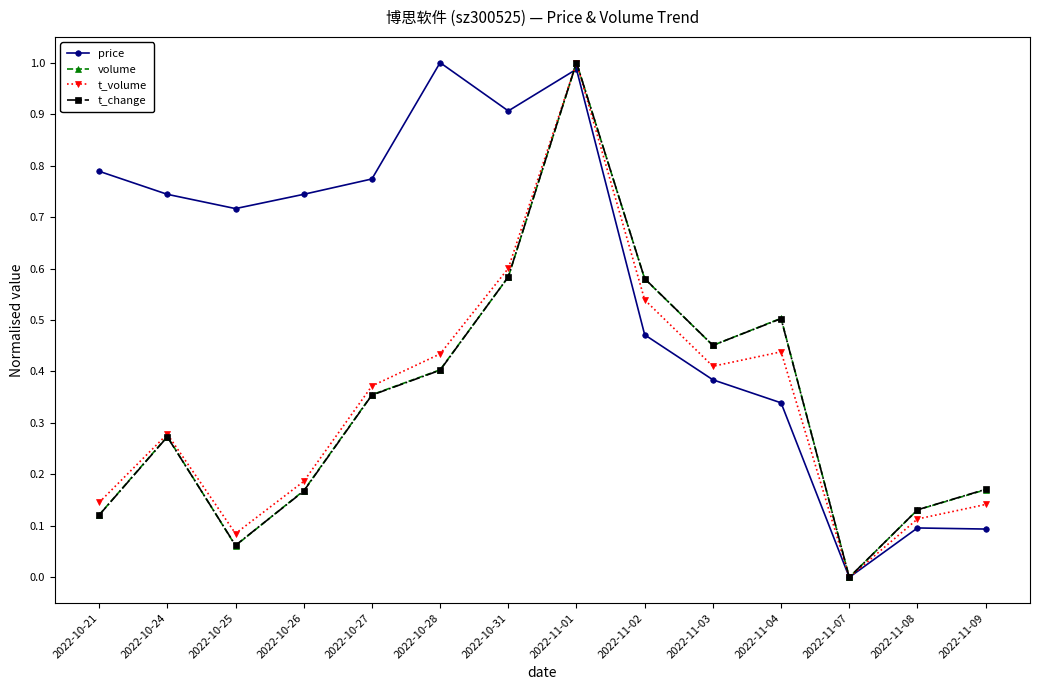

How many data points does each series have?

14